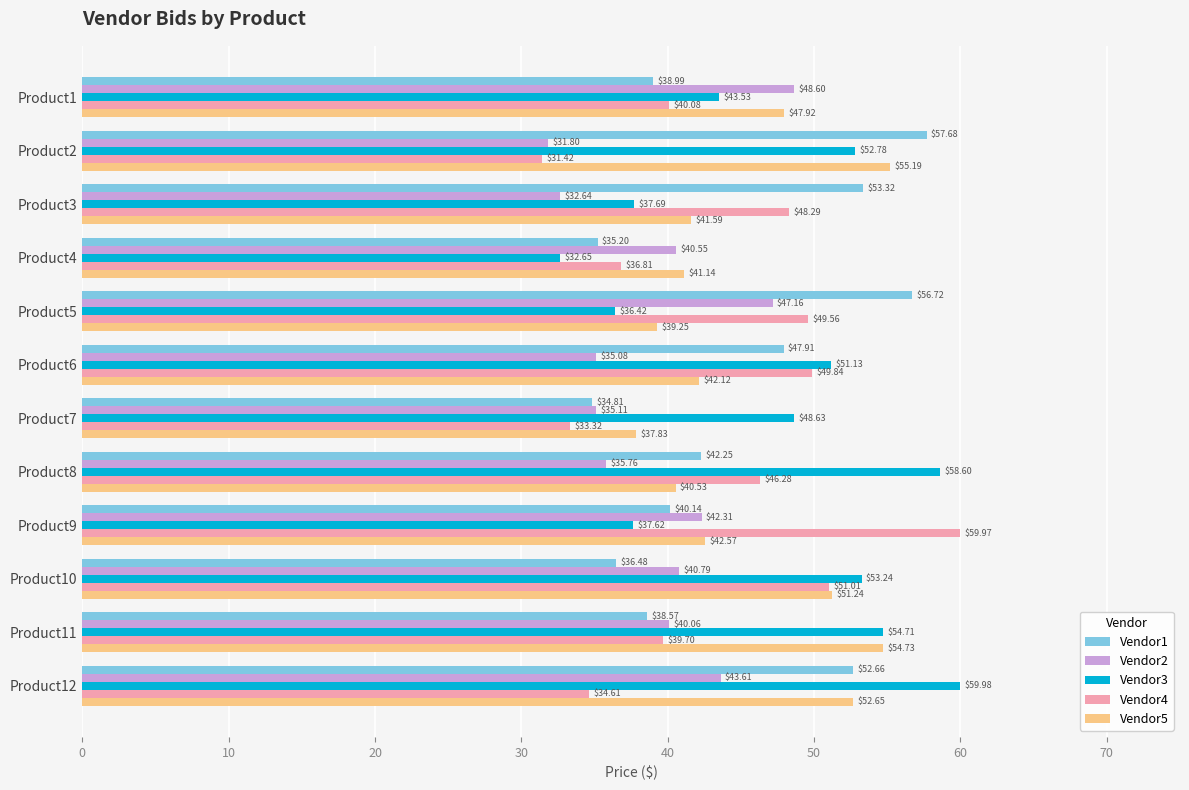

Rank the categories by Vendor3 value from lowest to highest.

Product4, Product5, Product9, Product3, Product1, Product7, Product6, Product2, Product10, Product11, Product8, Product12